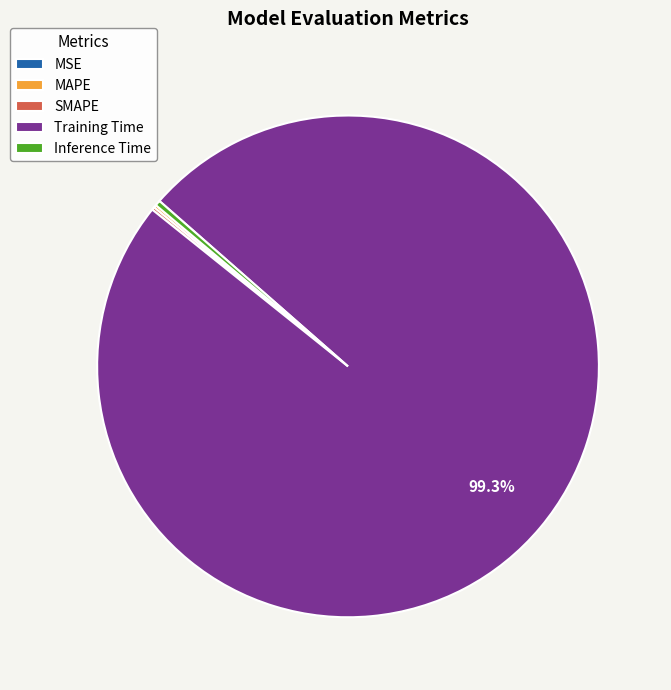

Which has a higher value, Inference Time or Training Time?

Training Time